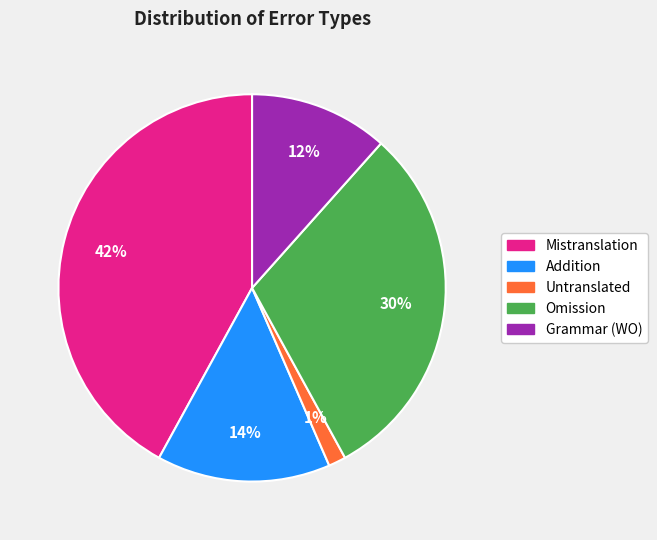

Rank the categories by value from lowest to highest.

Untranslated, Grammar (WO), Addition, Omission, Mistranslation